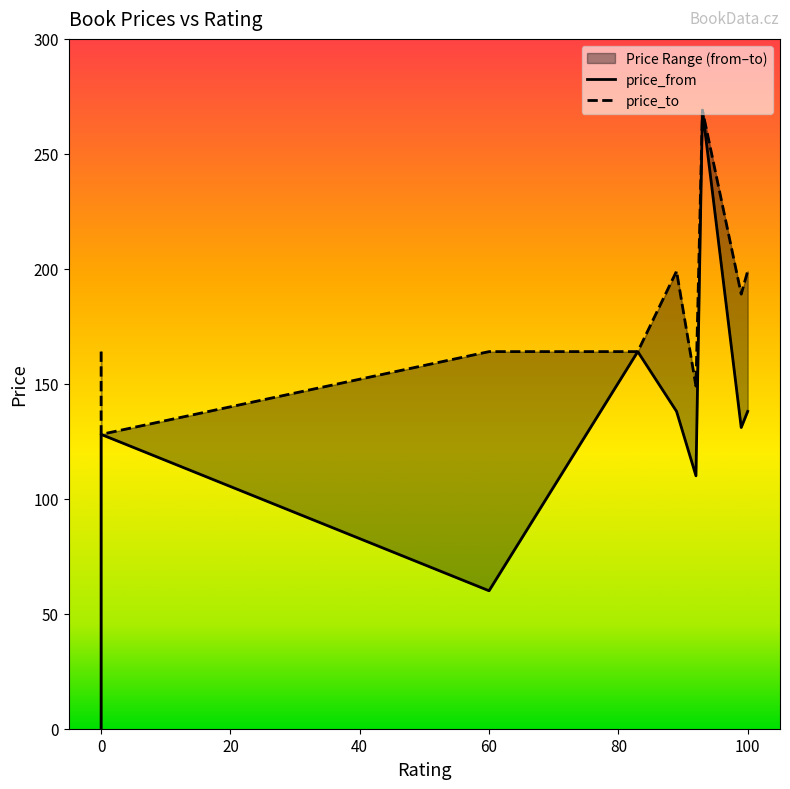

What is the total value across all series at 89?

337